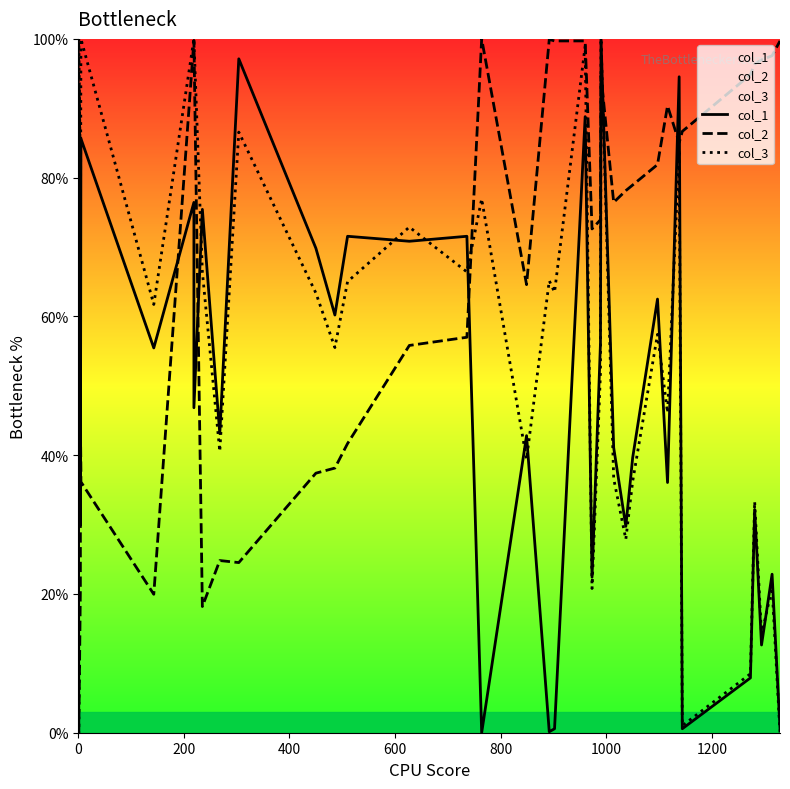

True or false: col_3 has a value of 81.4 at 31.

False